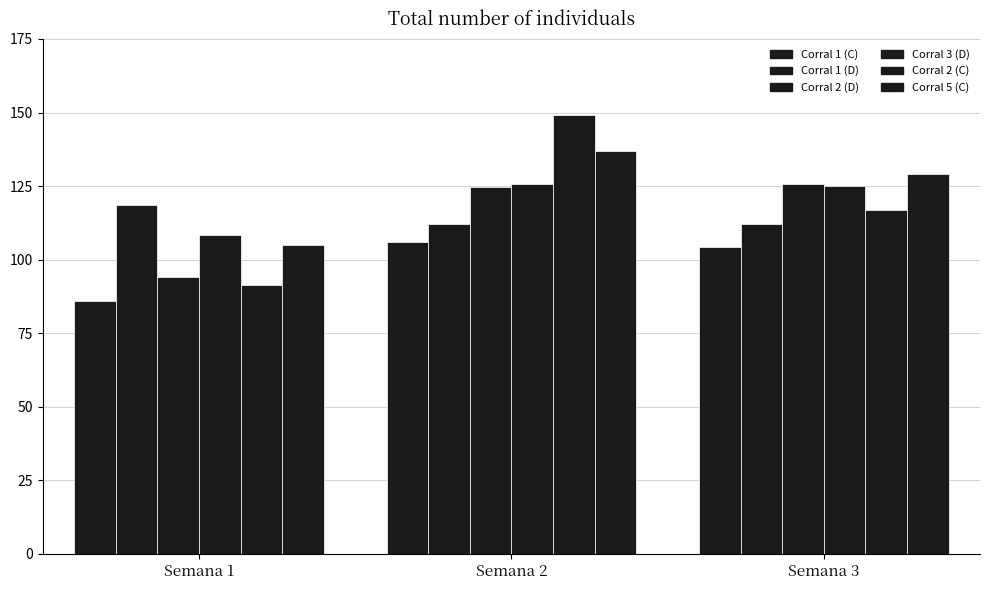

What is the value of the Corral 3 (D) bar at the 3rd from the left?

124.9